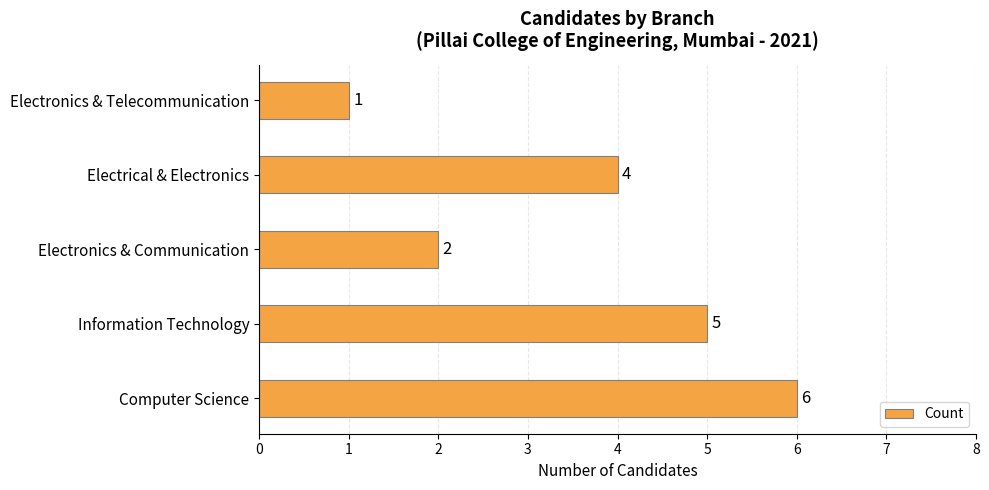

Reading bottom to top, list all the values displayed in this chart.

Computer Science=6	Information Technology=5	Electronics & Communication=2	Electrical & Electronics=4	Electronics & Telecommunication=1